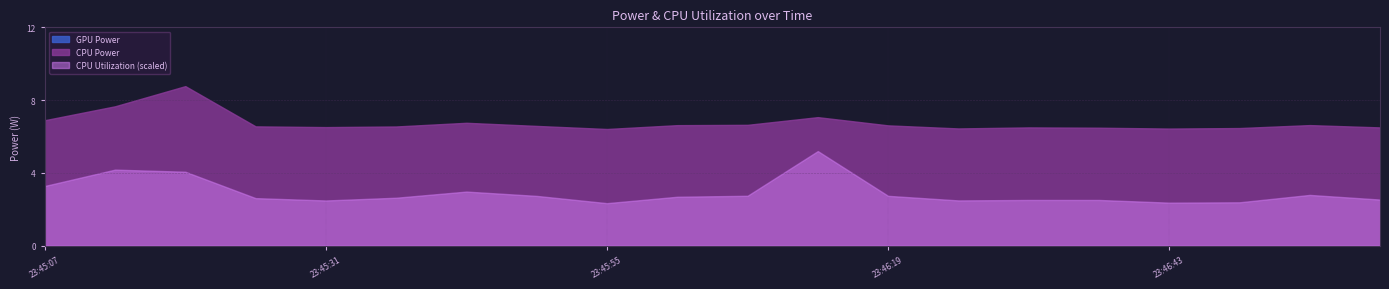

What is the label of the 17th point from the right?

23:45:25